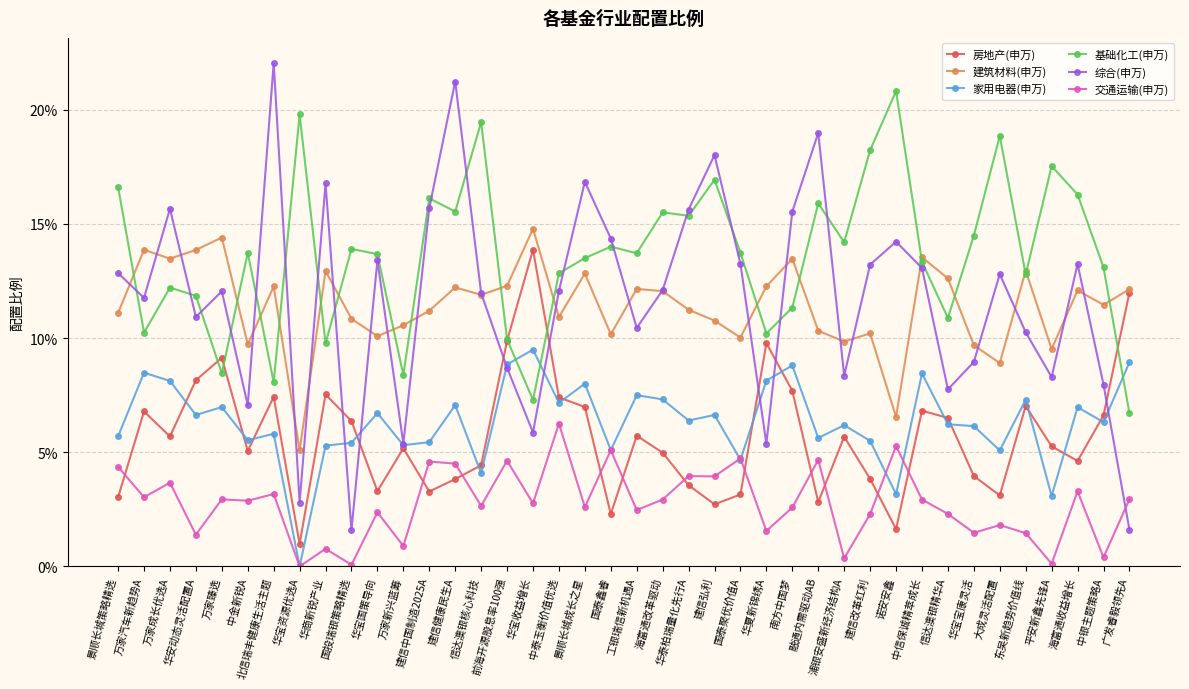

What value does the 综合(申万) series have at 万家成长优选A?

0.2